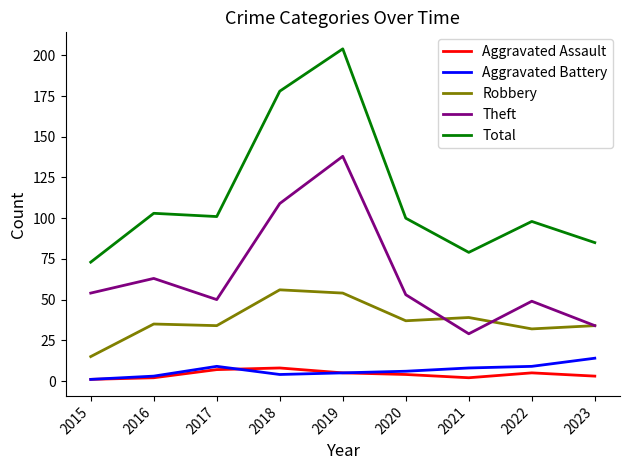

What is the maximum value for Theft?

138